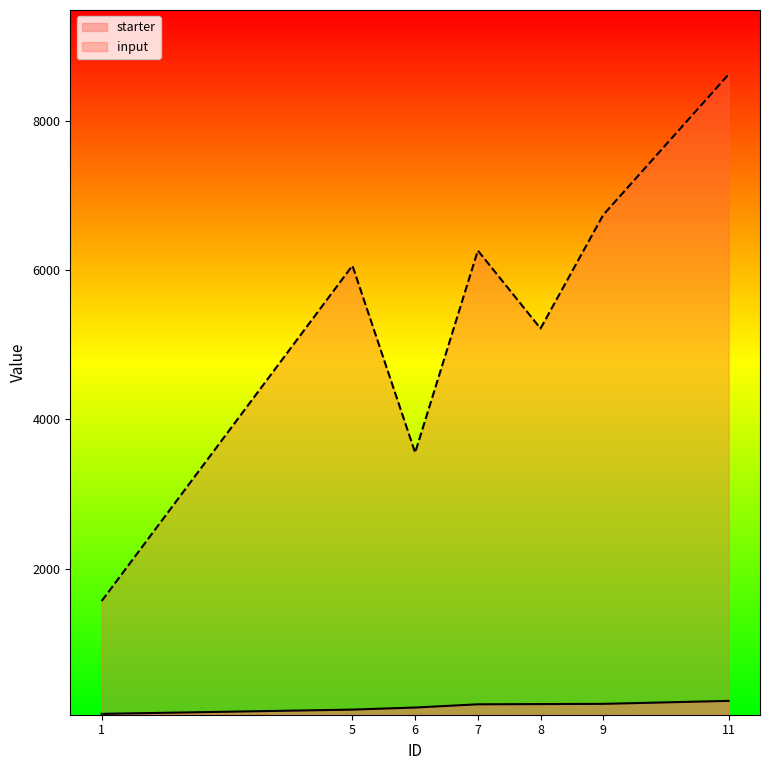

Which series changed the most between 7 and 9?

input